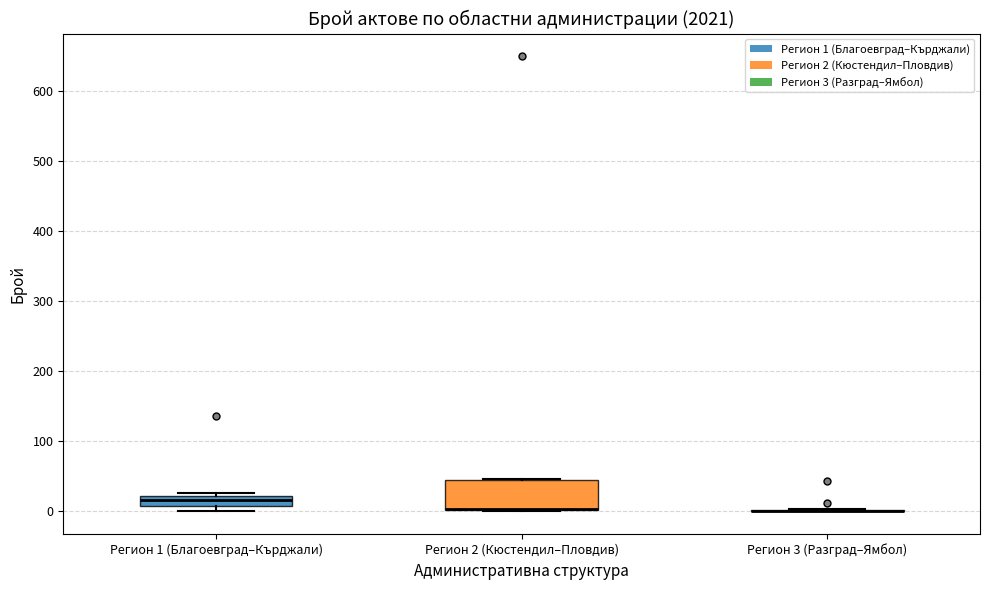

Where is the lower edge of the box for Регион 2 (Кюстендил–Пловдив) on the y-axis? The values are not printed on the chart, so give them approximately, as read against the axis.

0